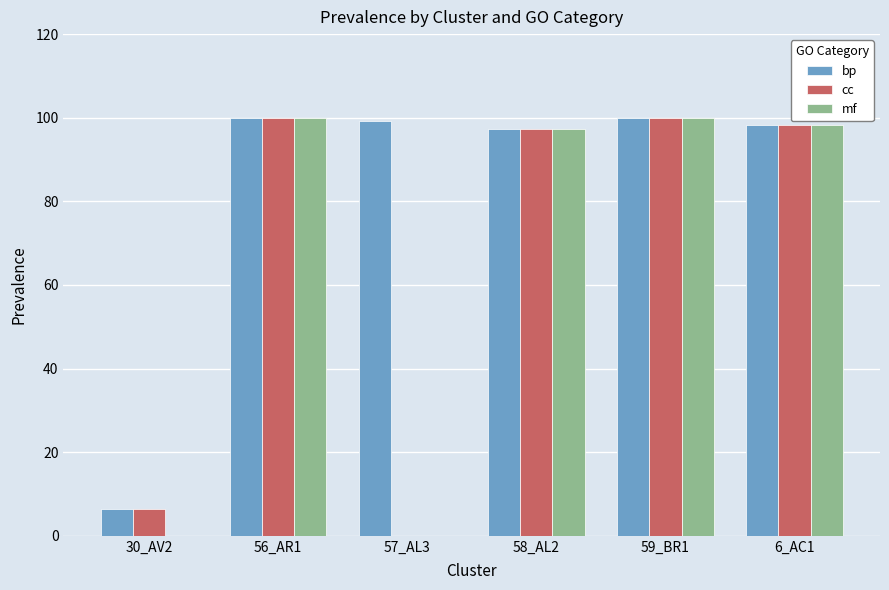

What is the greatest value displayed?

100.0